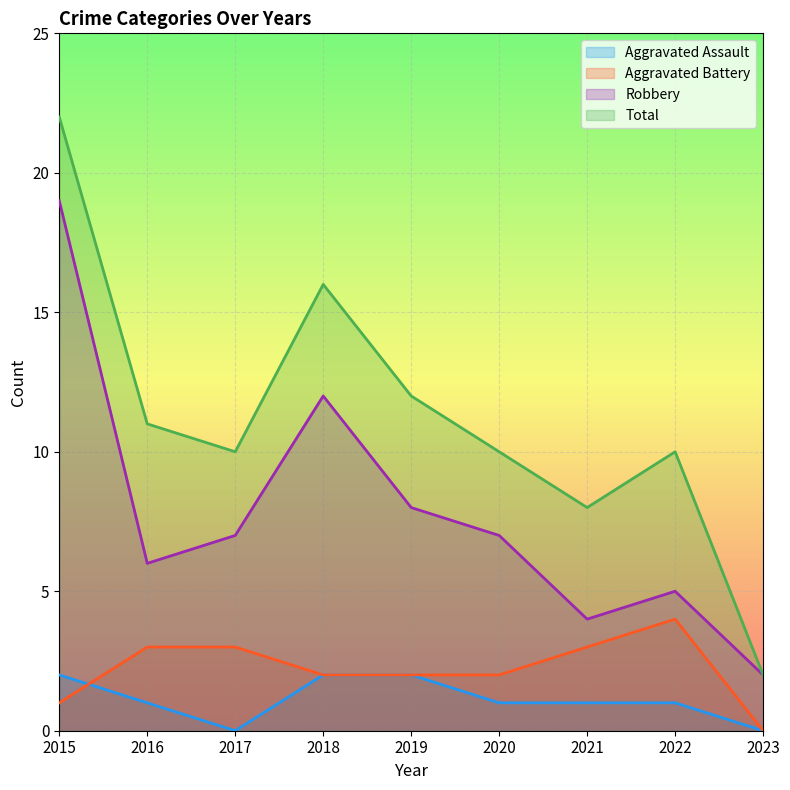

Which has a higher value, 2022 or 2021?

2022